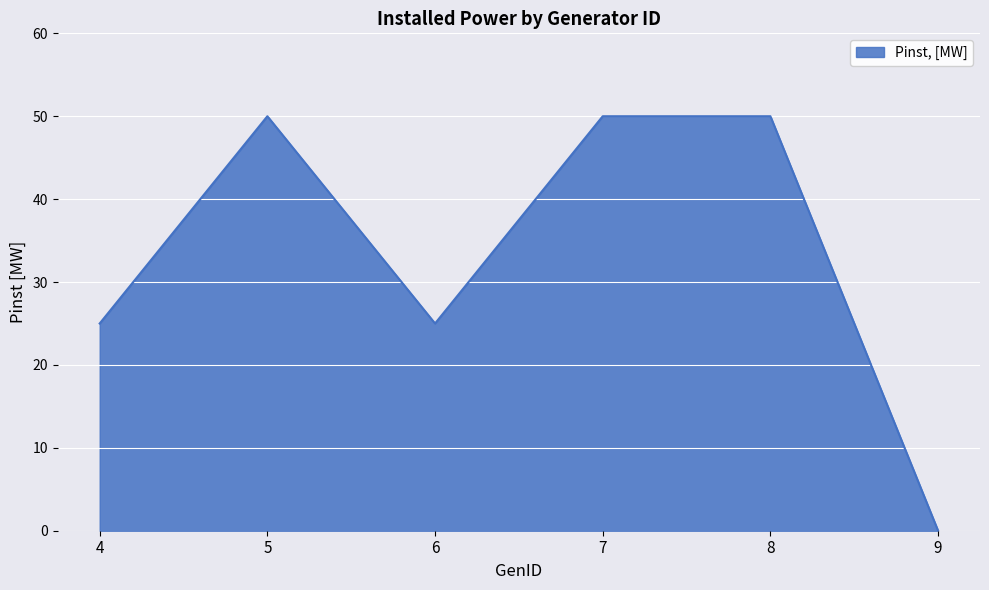

Approximately how many times larger is the value at 8 compared to 4?

2.0